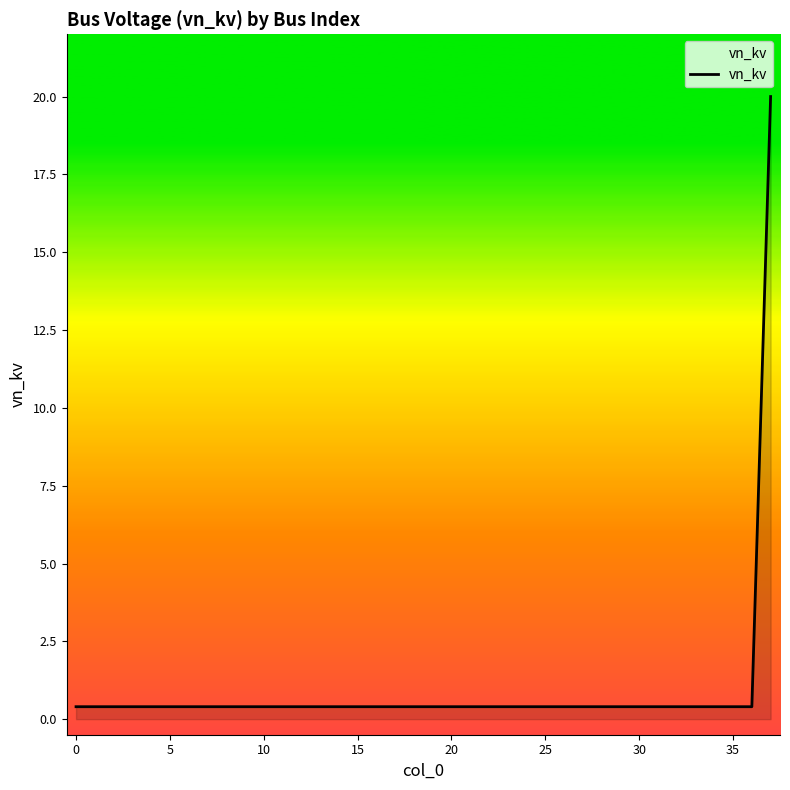

What is the minimum value shown in the chart?

0.4